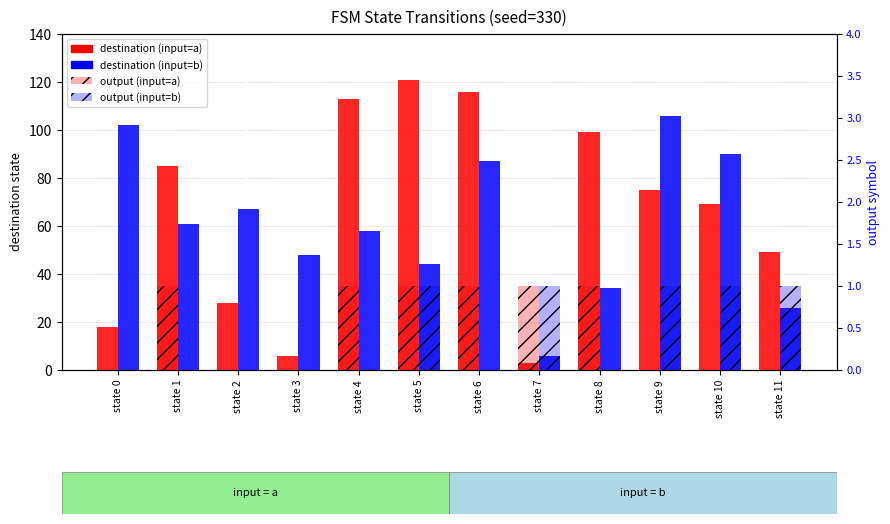

Rank the categories by destination (input=b) value from lowest to highest.

state 7, state 11, state 8, state 5, state 3, state 4, state 1, state 2, state 6, state 10, state 0, state 9